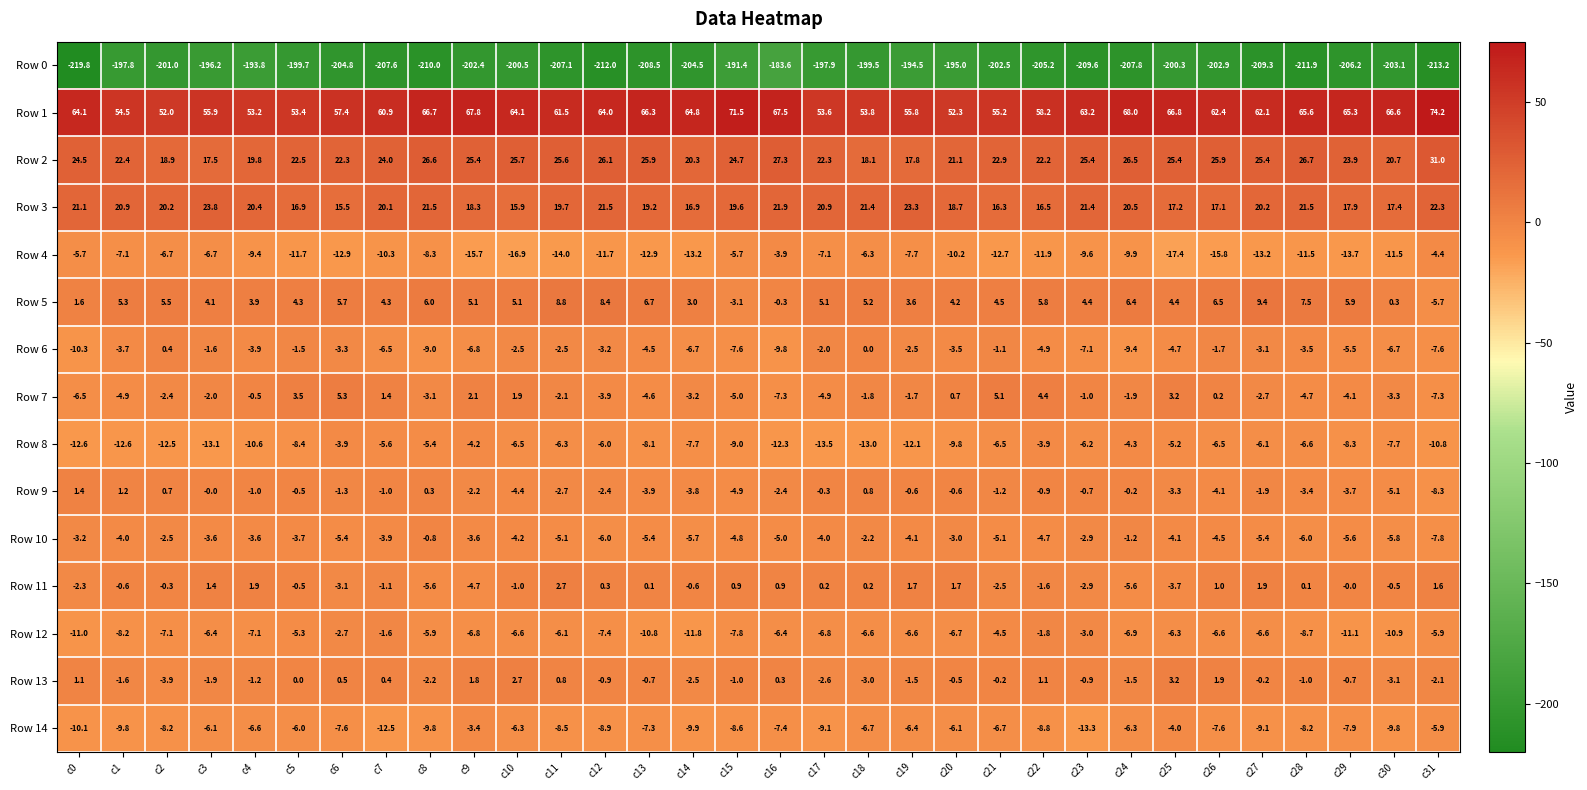

What is the minimum value shown in the chart?

-219.8